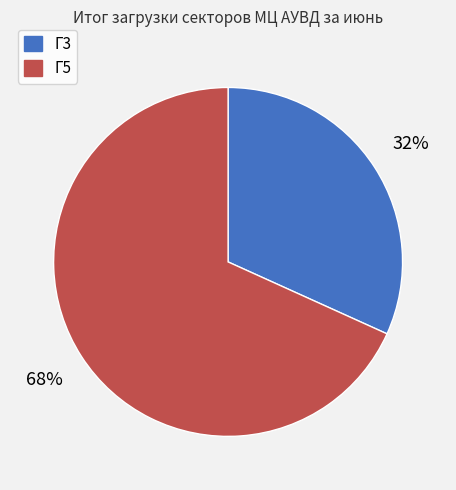

Do Г3 and Г5 together represent more than half of the pie?

Yes